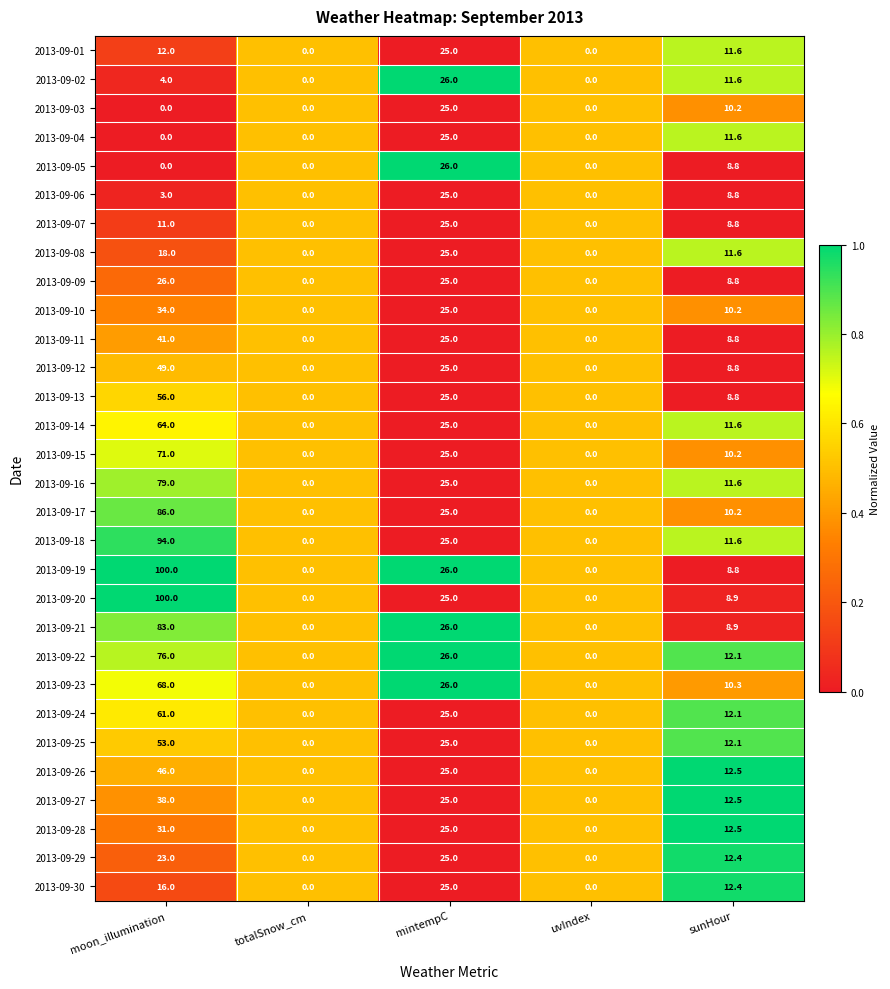

What is the greatest value displayed?

100.0